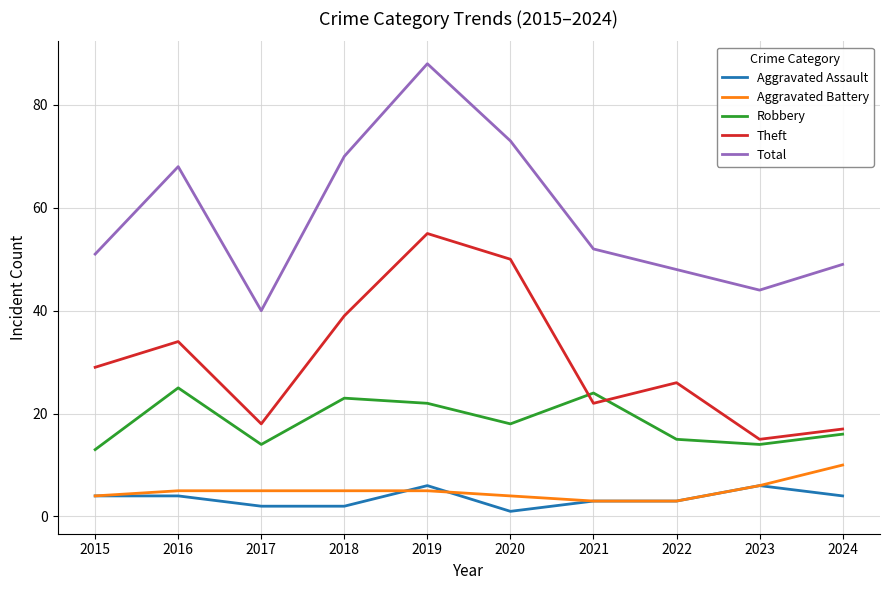

Does the chart display data point markers on the line(s)?

No